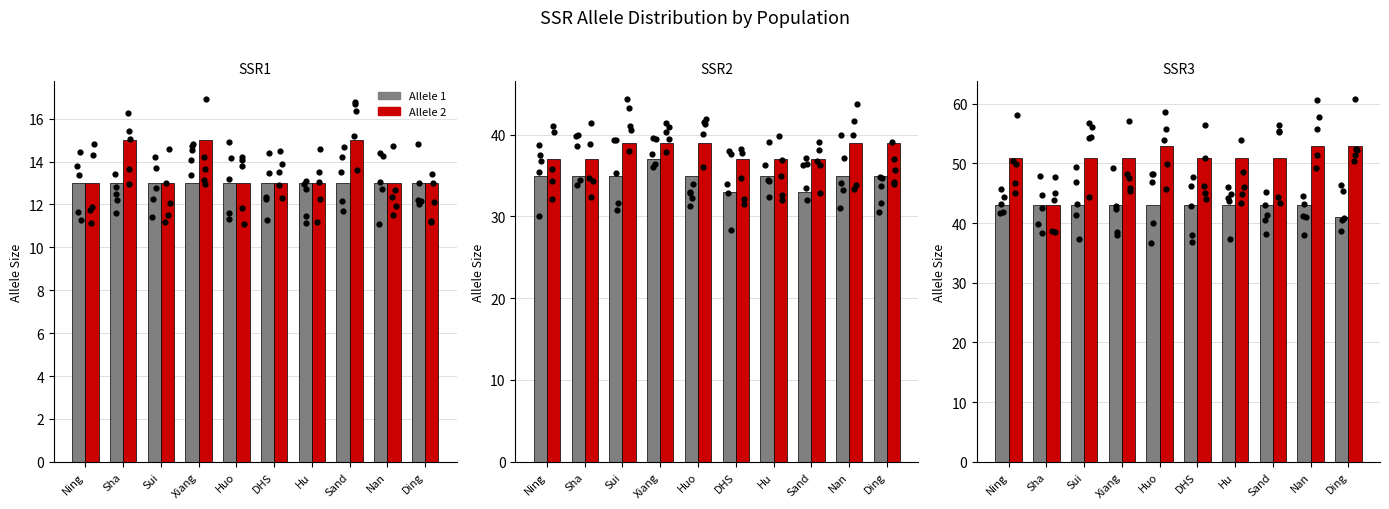

Is the value of Allele 2 at Huo greater than the value of Allele 1 at Sha?

Yes